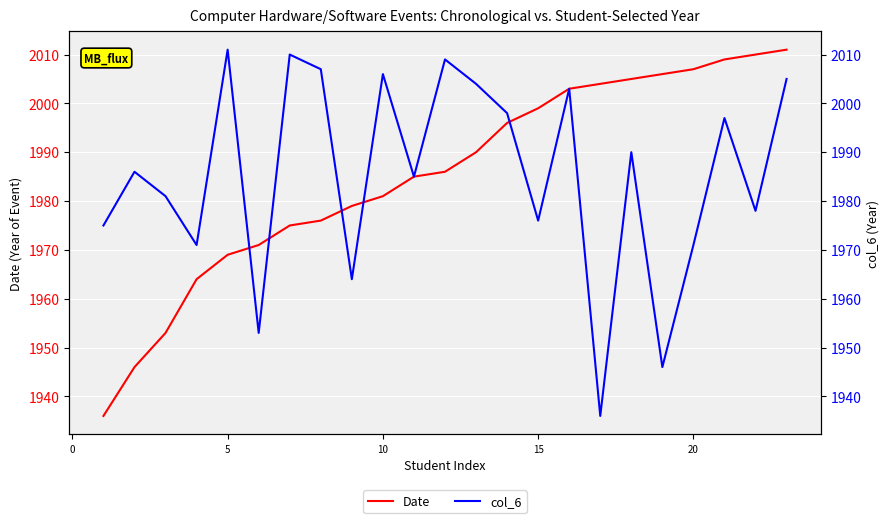

Between 21 and 9, which is larger?

21